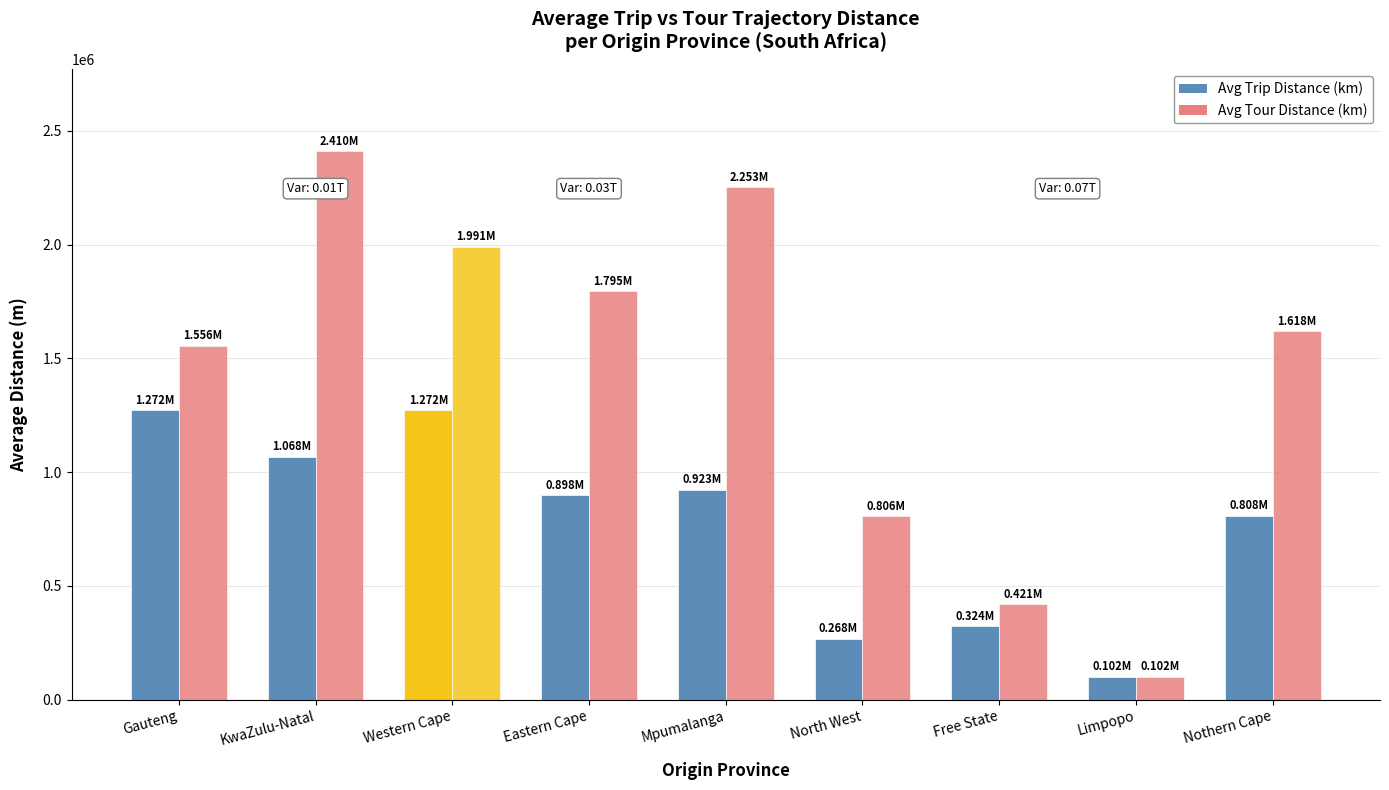

What is the sum of all Avg Trip Distance (km) values?

6935558.8